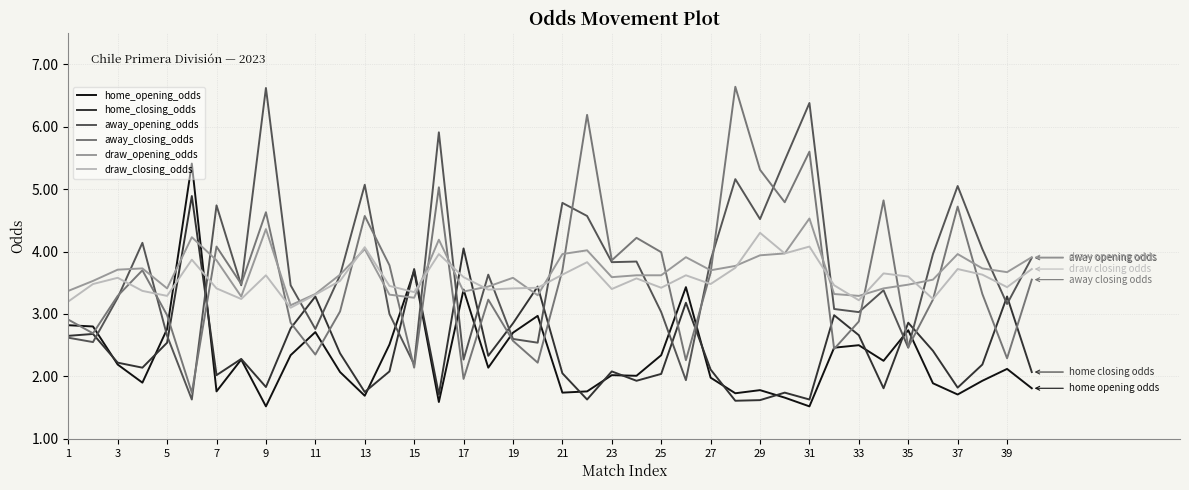

Is this an area chart (filled region under the line)?

No